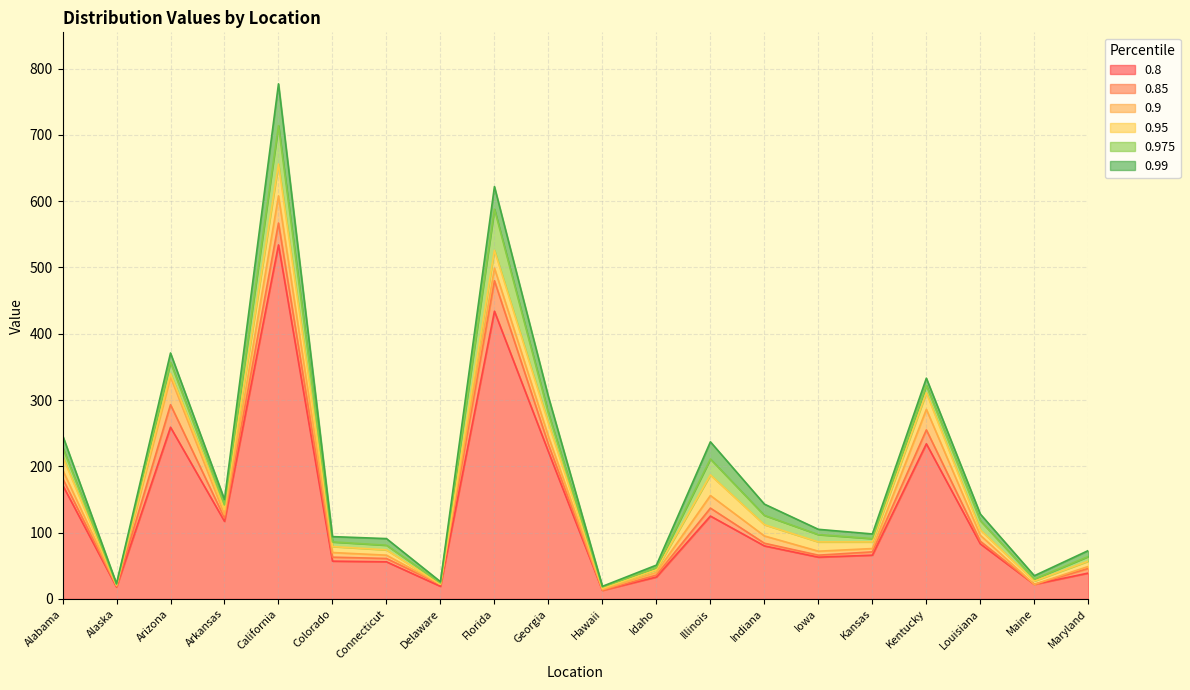

At which category is the sum across all series the highest?

California